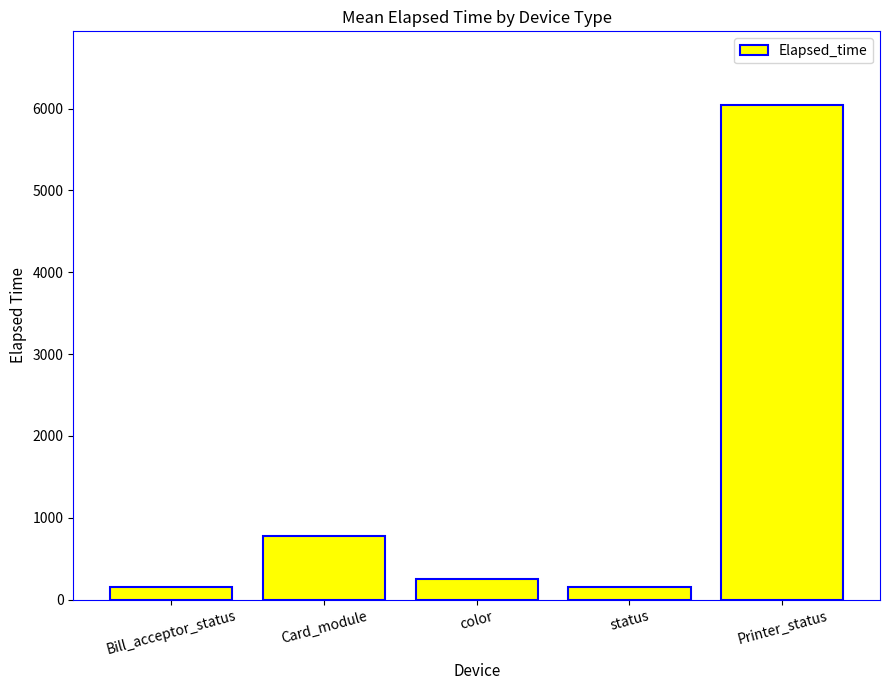

What is the label of the 3rd bar from the left?

color